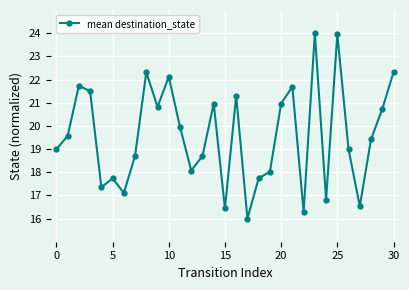

True or false: there are more than 1 points higher than both neighbors.

True